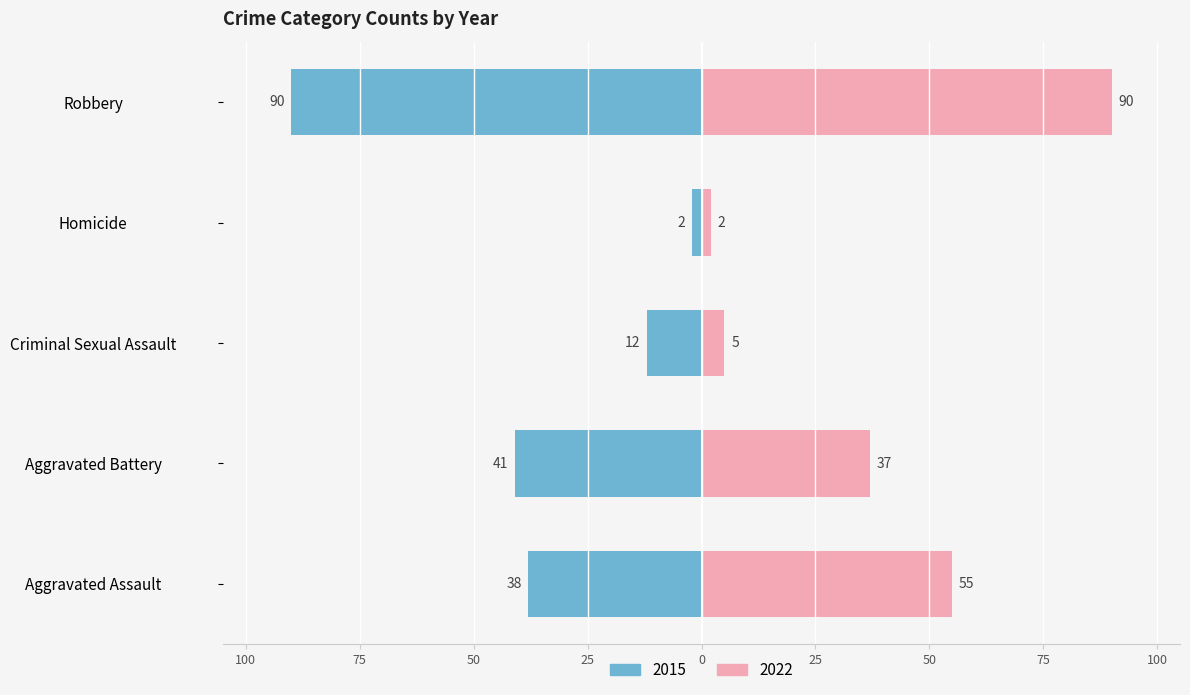

Where is Homicide nearest to the value 2?

2015